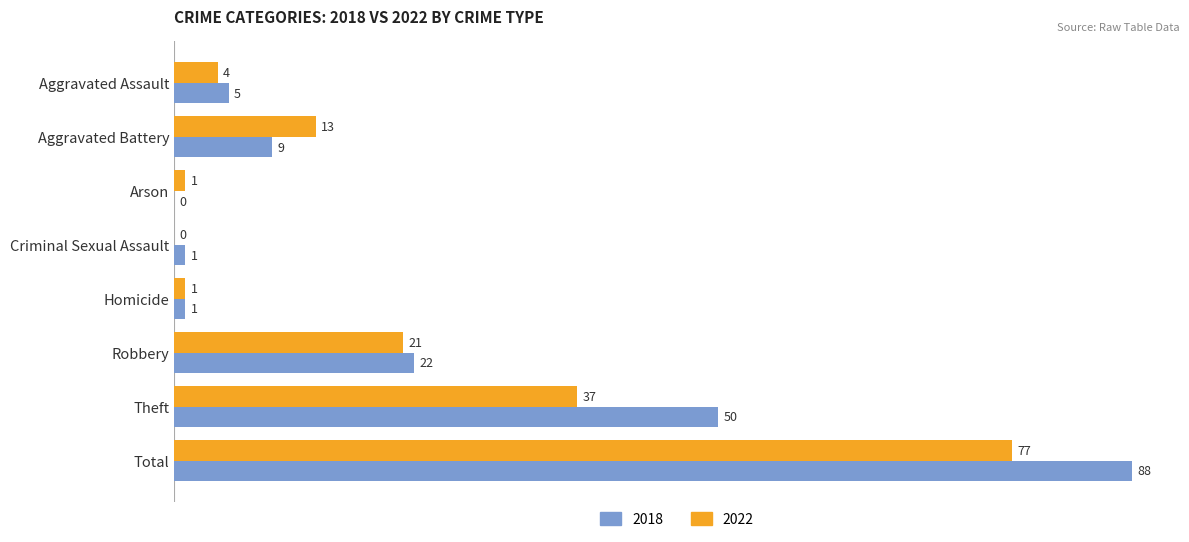

What are all the series names shown in the legend?

2018, 2022